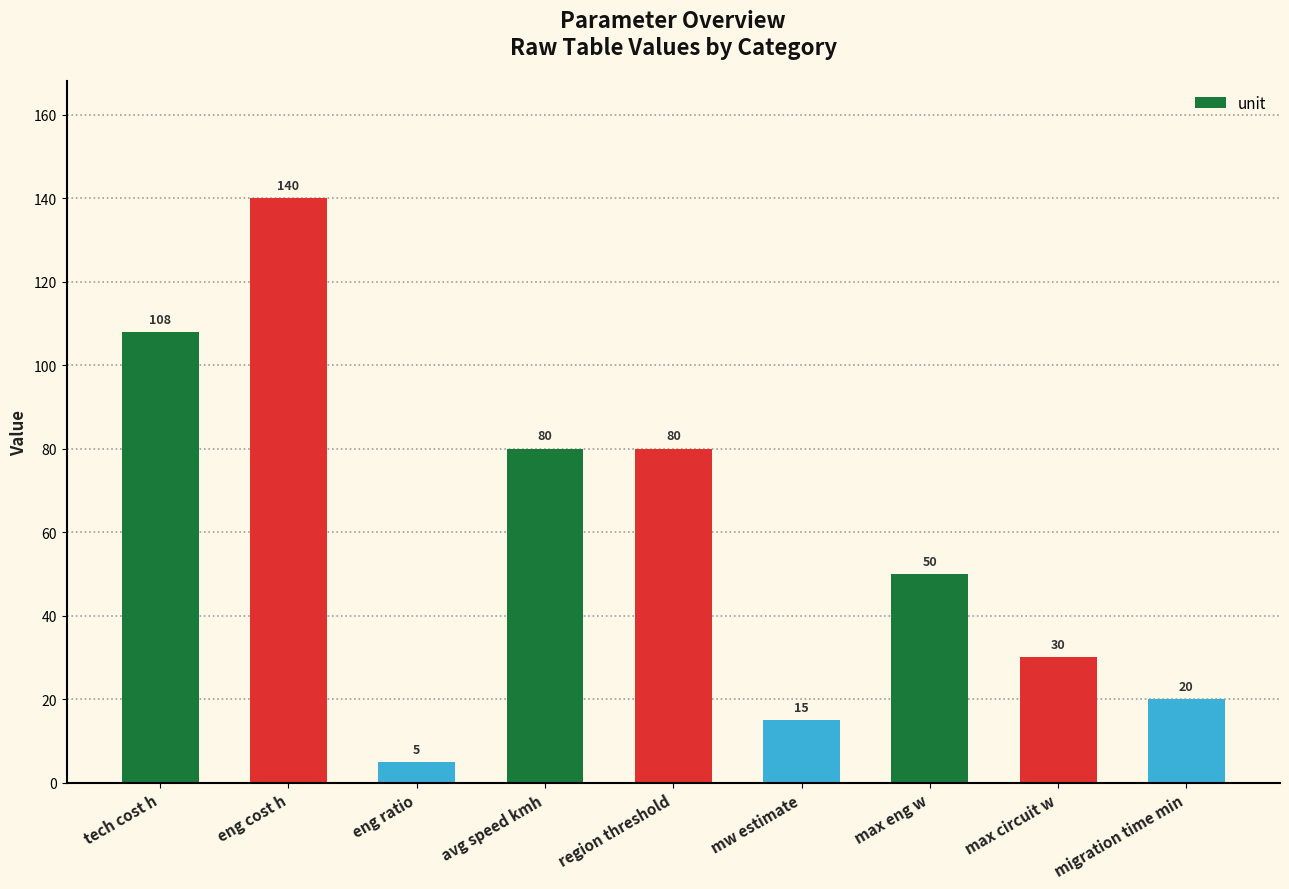

Reading left to right, transcribe all the data shown in this chart.

108	140	5	80	80	15	50	30	20